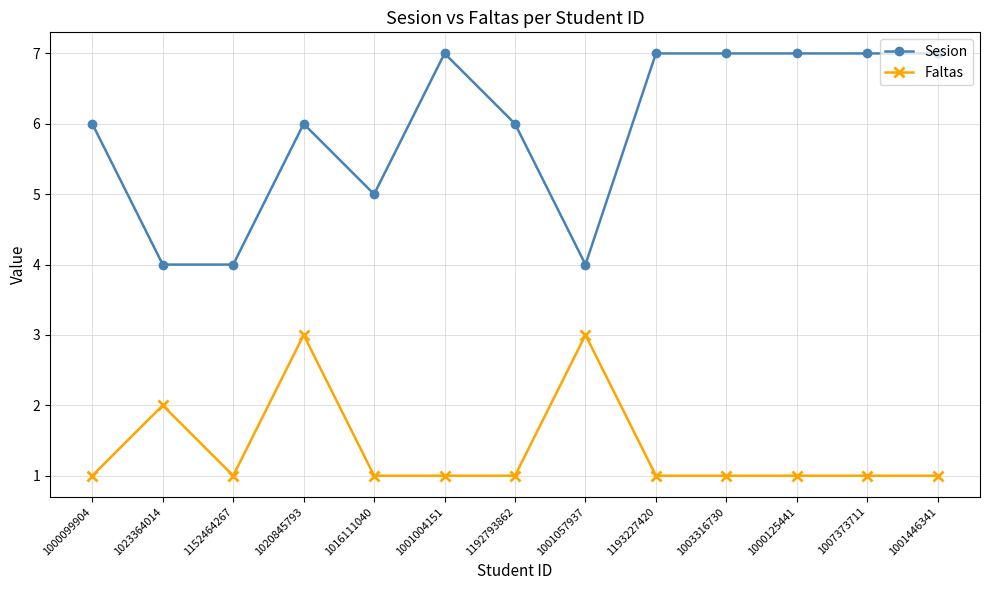

At which category does Sesion reach its first local peak?

1020845793